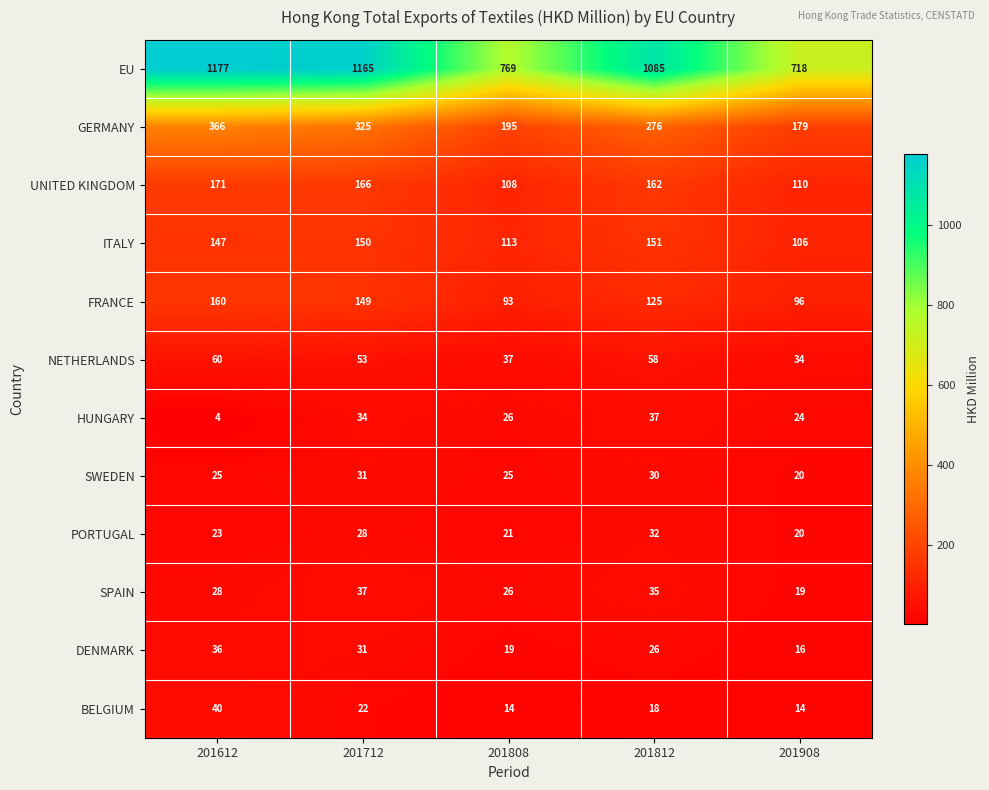

The value of HUNGARY at 201808 is 26. True or false?

True